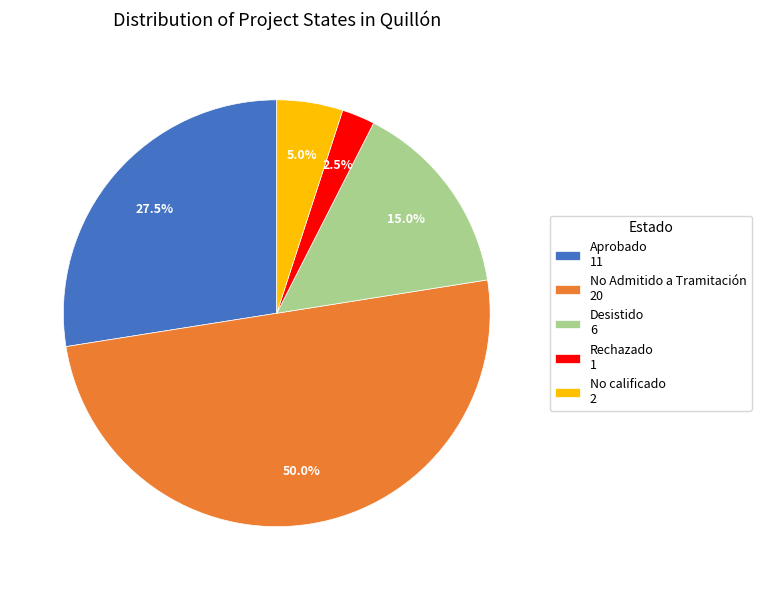

What percentage is NOT represented by No calificado 2?

95.0%